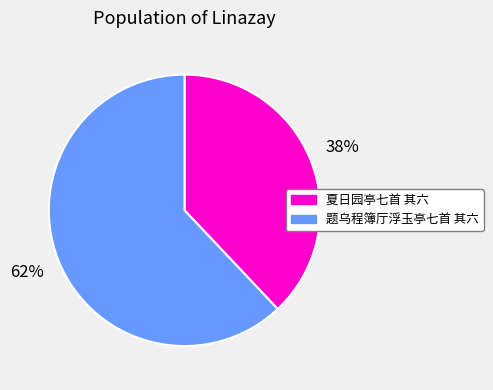

What percentage is the 夏日园亭七首 其六 slice, to the nearest percent?

38%